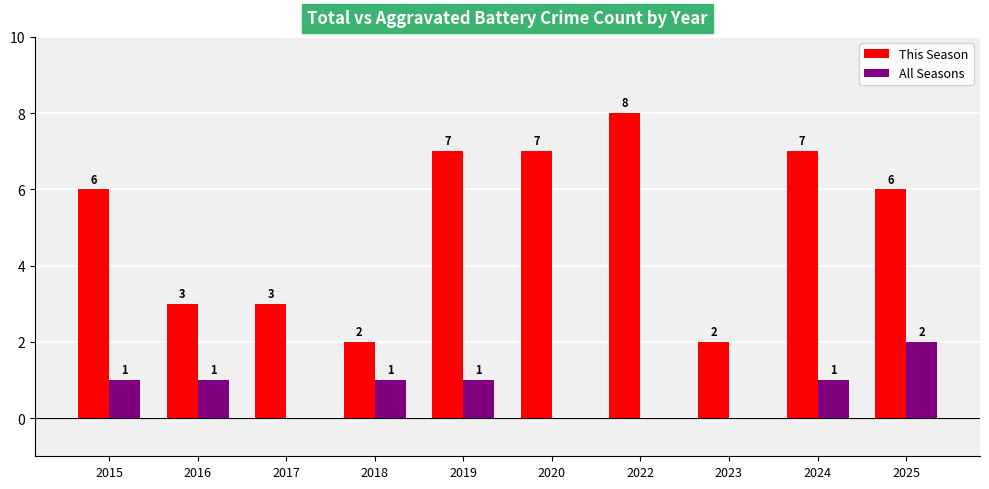

Is the value of All Seasons at 2019 greater than the value of This Season at 2017?

No